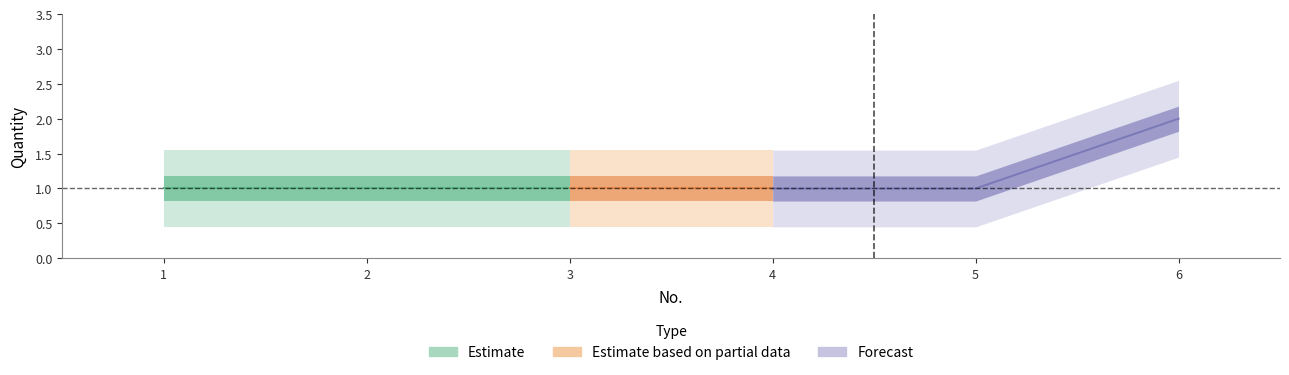

Does the chart have visible grid lines?

No